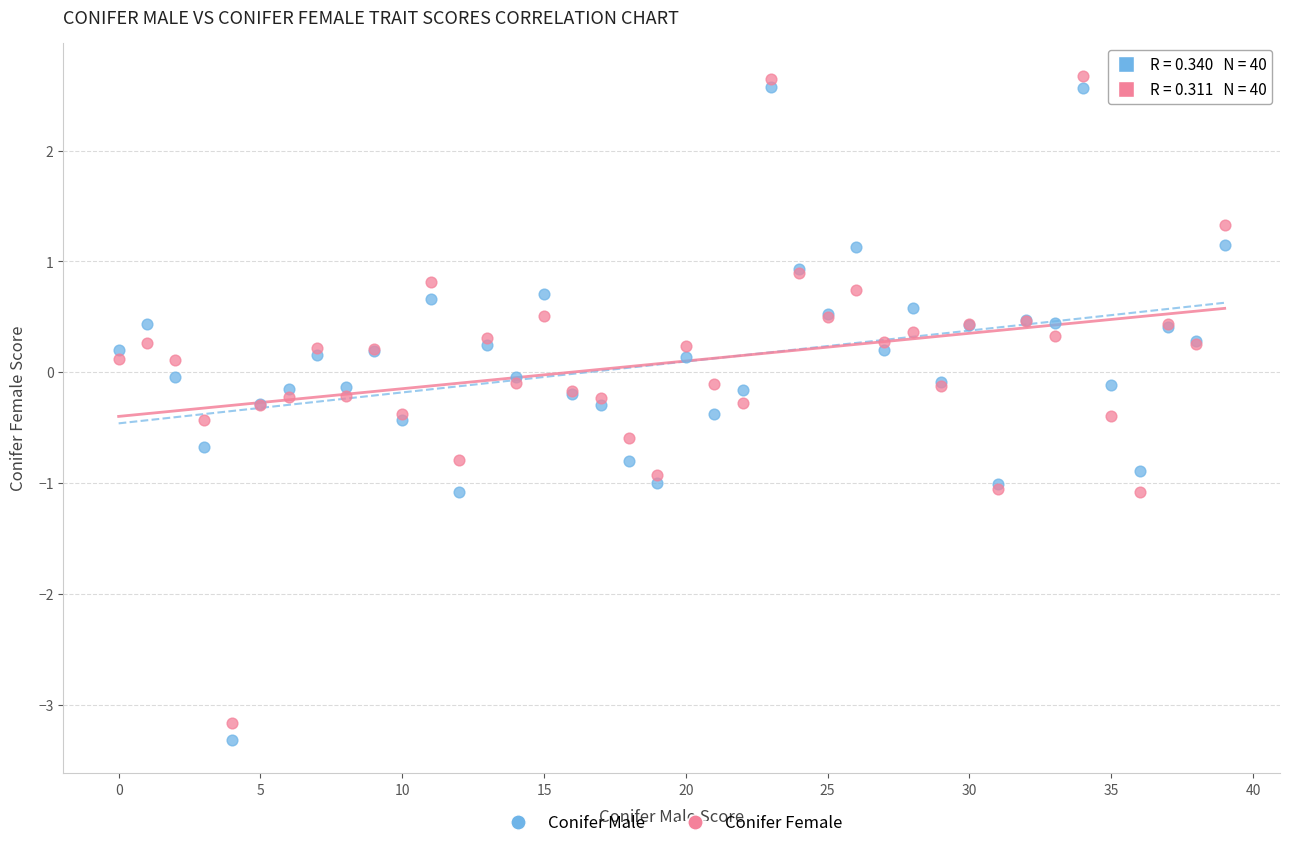

Which series has the largest Y range (max minus min)?

Conifer Male